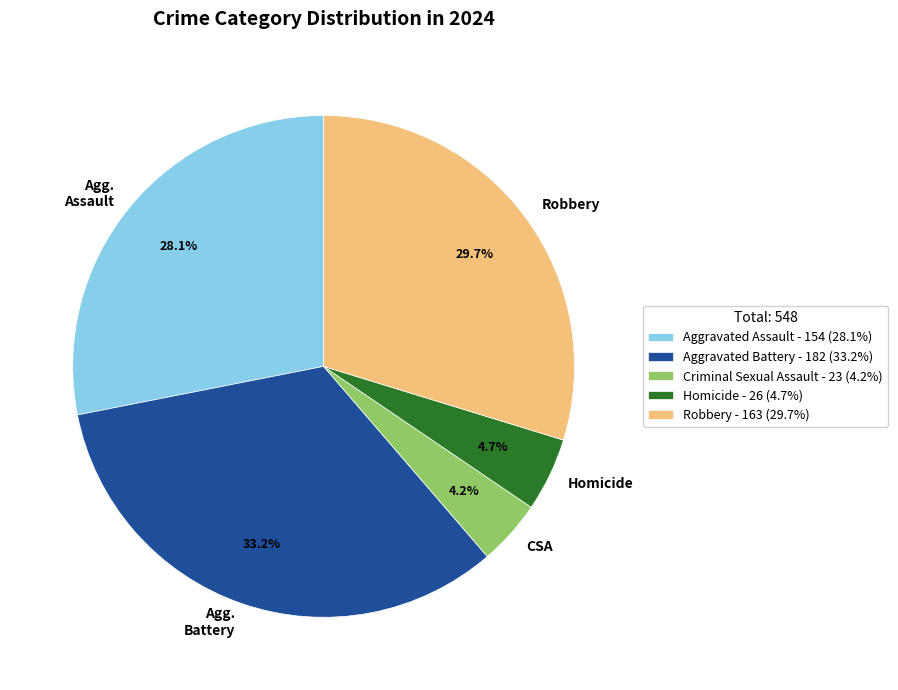

What percentage is the Homicide slice, to the nearest percent?

5%